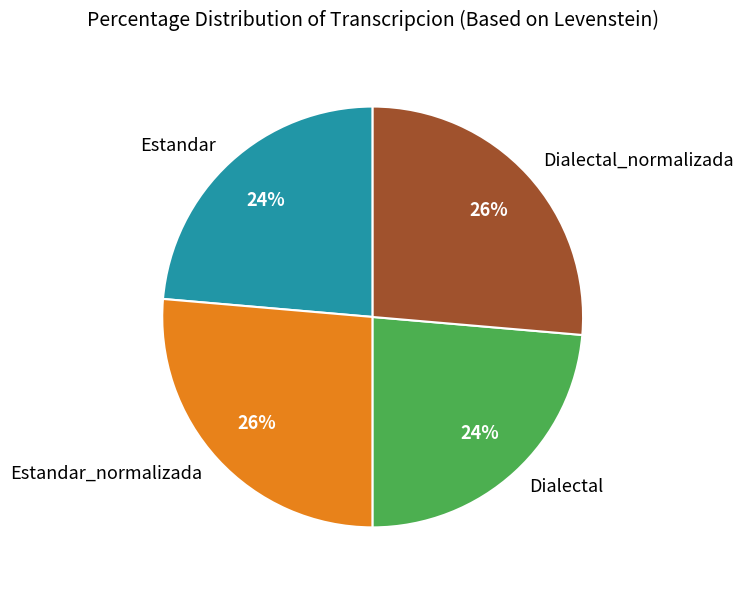

What is the ratio of the value at Estandar_normalizada to the value at Estandar?

1.1